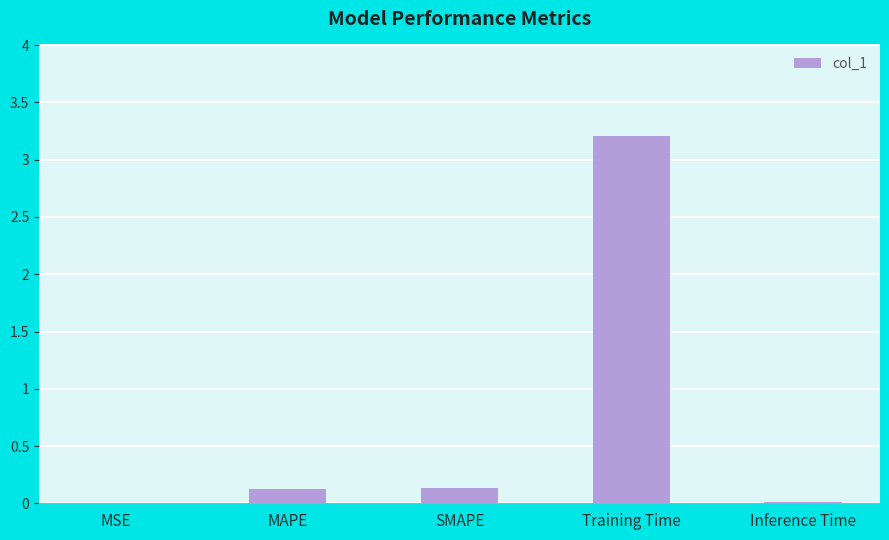

What is the sum of all values?

3.5